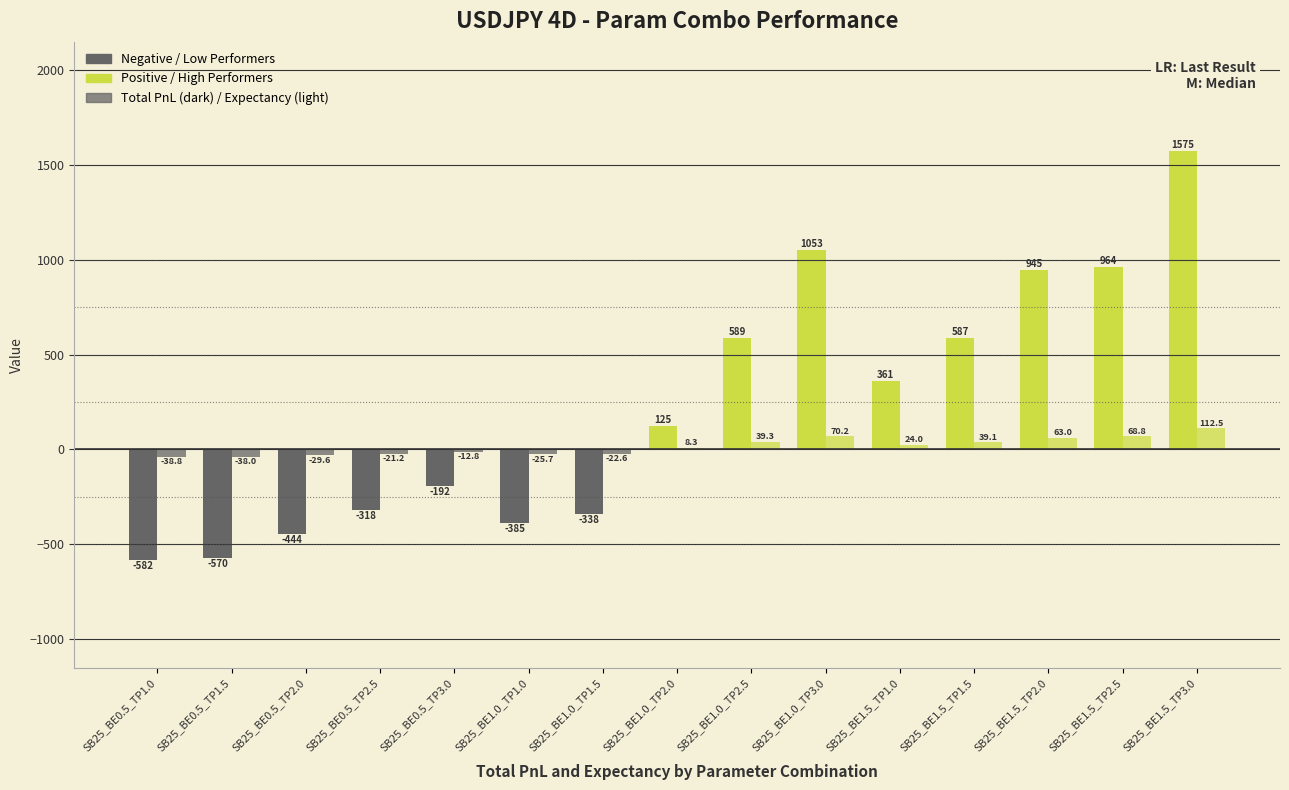

Reading left to right, transcribe all the data shown in this chart.

Total PnL: SB25_BE0.5_TP1.0=-581.7	SB25_BE0.5_TP1.5=-570.3	SB25_BE0.5_TP2.0=-444.2	SB25_BE0.5_TP2.5=-318.1	SB25_BE0.5_TP3.0=-192.0	SB25_BE1.0_TP1.0=-385.4	SB25_BE1.0_TP1.5=-338.5	SB25_BE1.0_TP2.0=125.3	SB25_BE1.0_TP2.5=589.1	SB25_BE1.0_TP3.0=1052.9	SB25_BE1.5_TP1.0=360.6	SB25_BE1.5_TP1.5=586.9	SB25_BE1.5_TP2.0=945.2	SB25_BE1.5_TP2.5=964.0	SB25_BE1.5_TP3.0=1574.9
Expectancy: SB25_BE0.5_TP1.0=-38.8	SB25_BE0.5_TP1.5=-38.0	SB25_BE0.5_TP2.0=-29.6	SB25_BE0.5_TP2.5=-21.2	SB25_BE0.5_TP3.0=-12.8	SB25_BE1.0_TP1.0=-25.7	SB25_BE1.0_TP1.5=-22.6	SB25_BE1.0_TP2.0=8.3	SB25_BE1.0_TP2.5=39.3	SB25_BE1.0_TP3.0=70.2	SB25_BE1.5_TP1.0=24.0	SB25_BE1.5_TP1.5=39.1	SB25_BE1.5_TP2.0=63.0	SB25_BE1.5_TP2.5=68.8	SB25_BE1.5_TP3.0=112.5